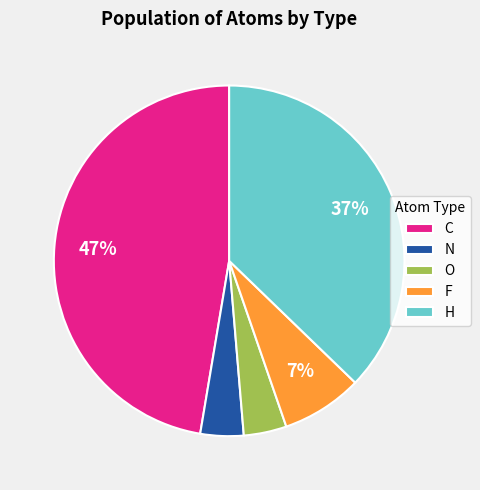

To the nearest percent, what is the difference between the H and N slice percentages?

33%